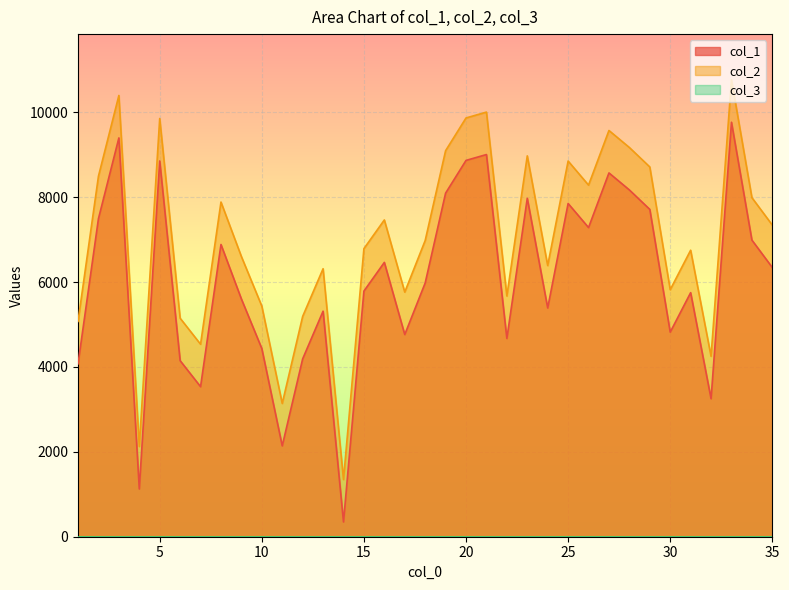

At how many categories does at least one series exceed 2727?

33